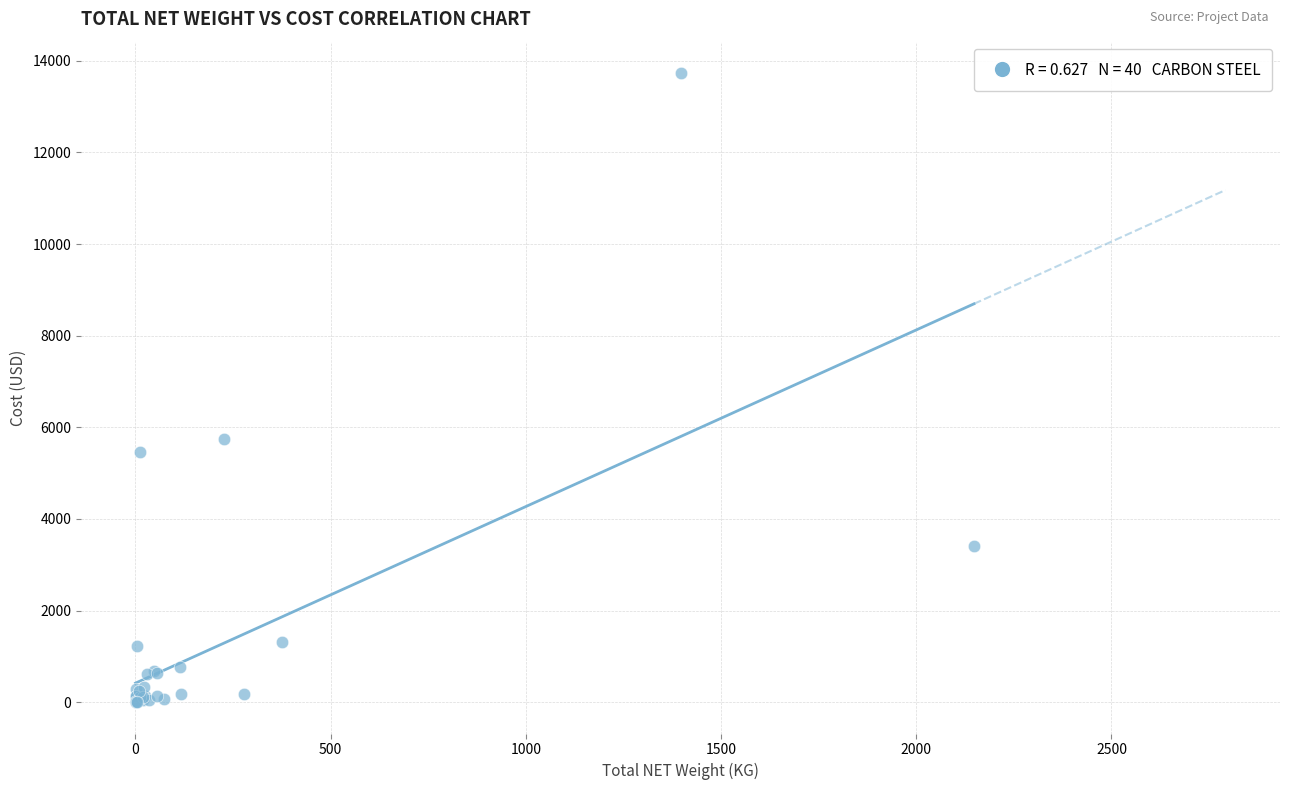

What Y value in the scatter plot is closest to 6867?

5746